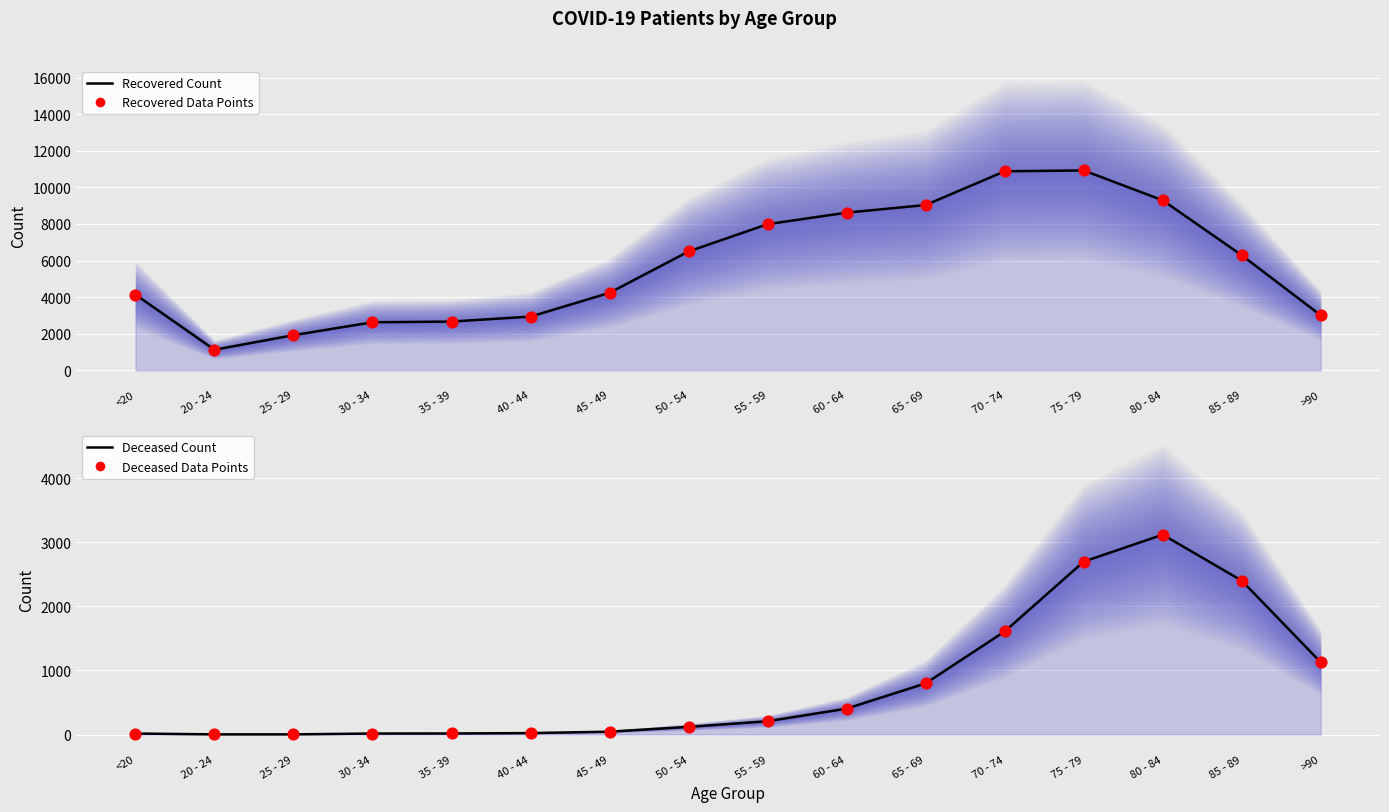

Which series contains the highest Y value?

patients_recovered line